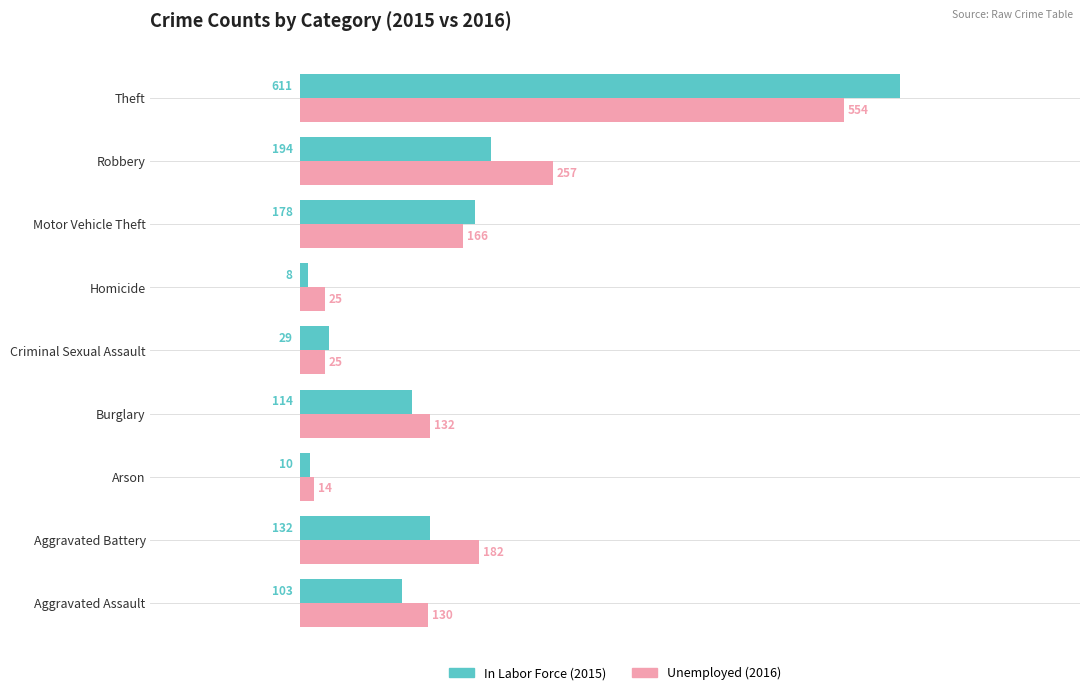

Which label corresponds to the smallest value in the chart?

Homicide